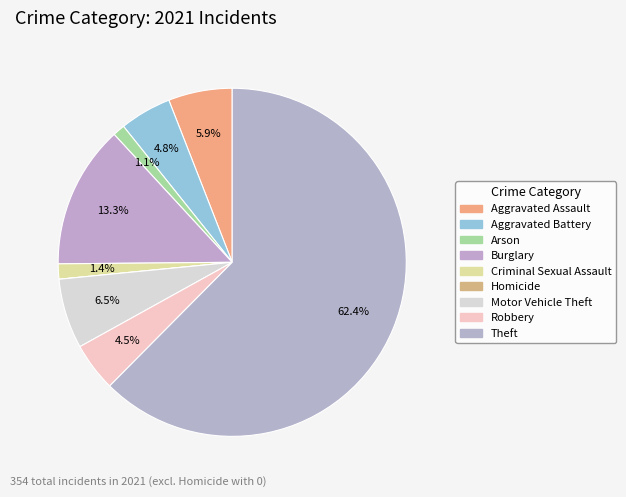

Which category accounts for the majority?

Theft